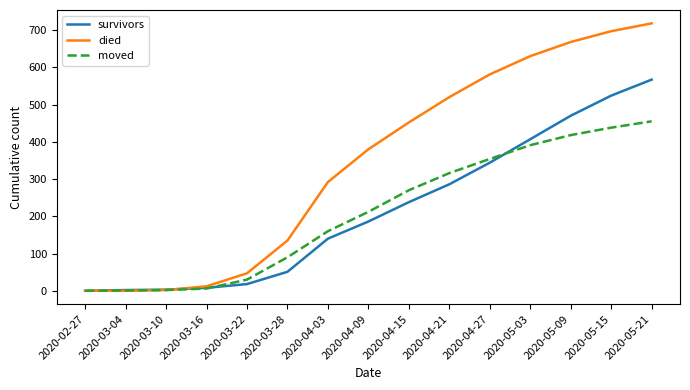

What is the highest value of the died series?

718